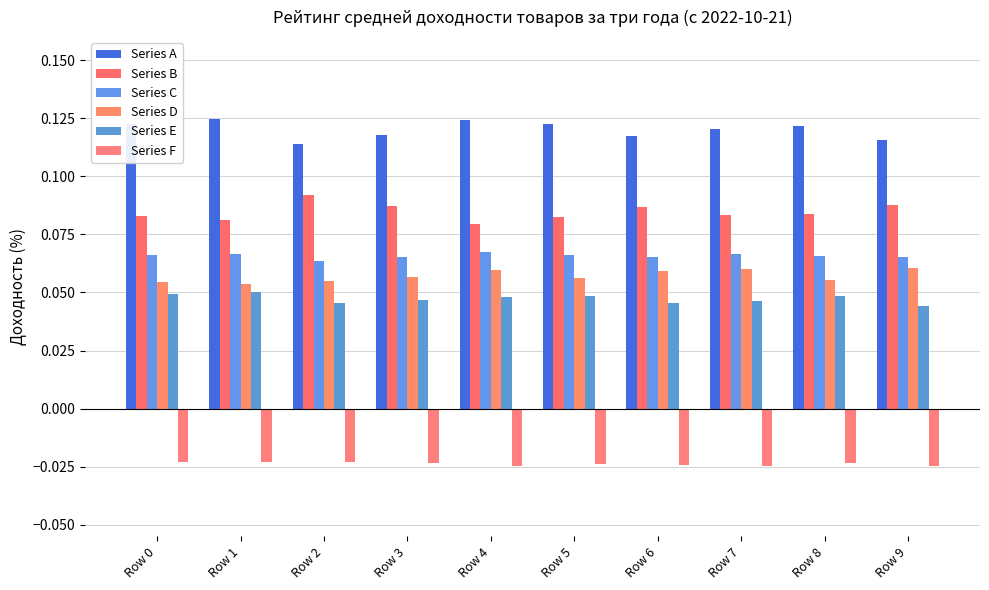

Reading left to right, what are all the values shown in this chart?

Series A: Row 0=0.1	Row 1=0.1	Row 2=0.1	Row 3=0.1	Row 4=0.1	Row 5=0.1	Row 6=0.1	Row 7=0.1	Row 8=0.1	Row 9=0.1
Series B: Row 0=0.1	Row 1=0.1	Row 2=0.1	Row 3=0.1	Row 4=0.1	Row 5=0.1	Row 6=0.1	Row 7=0.1	Row 8=0.1	Row 9=0.1
Series C: Row 0=0.1	Row 1=0.1	Row 2=0.1	Row 3=0.1	Row 4=0.1	Row 5=0.1	Row 6=0.1	Row 7=0.1	Row 8=0.1	Row 9=0.1
Series D: Row 0=0.1	Row 1=0.1	Row 2=0.1	Row 3=0.1	Row 4=0.1	Row 5=0.1	Row 6=0.1	Row 7=0.1	Row 8=0.1	Row 9=0.1
Series E: Row 0=0.0	Row 1=0.1	Row 2=0.0	Row 3=0.0	Row 4=0.0	Row 5=0.0	Row 6=0.0	Row 7=0.0	Row 8=0.0	Row 9=0.0
Series F: Row 0=-0.0	Row 1=-0.0	Row 2=-0.0	Row 3=-0.0	Row 4=-0.0	Row 5=-0.0	Row 6=-0.0	Row 7=-0.0	Row 8=-0.0	Row 9=-0.0